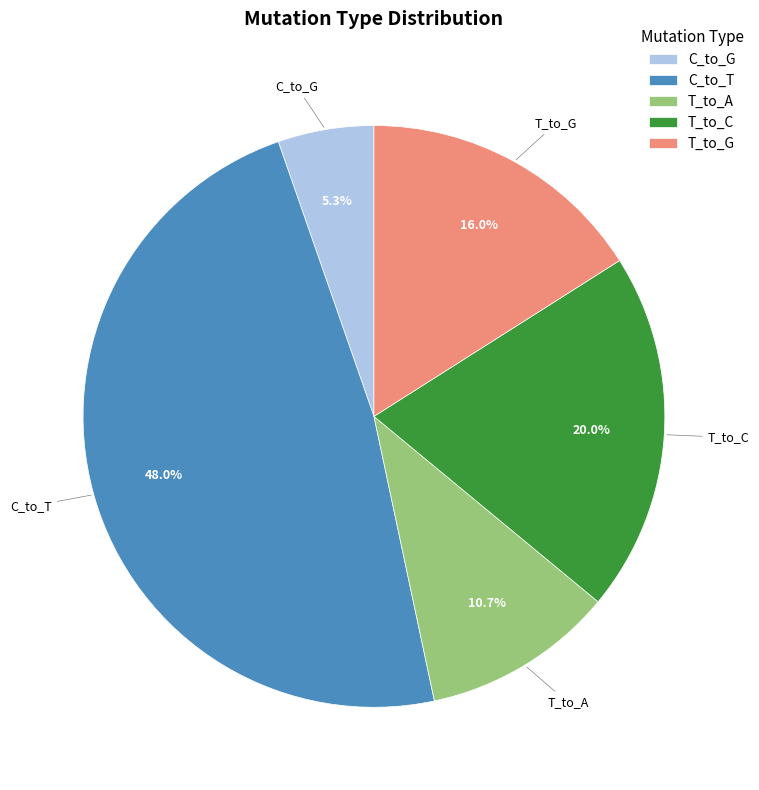

Is there a majority slice in this chart?

No